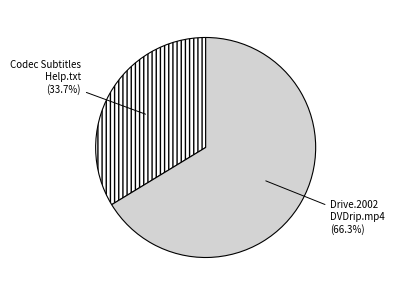

Is there a majority slice in this chart?

Yes